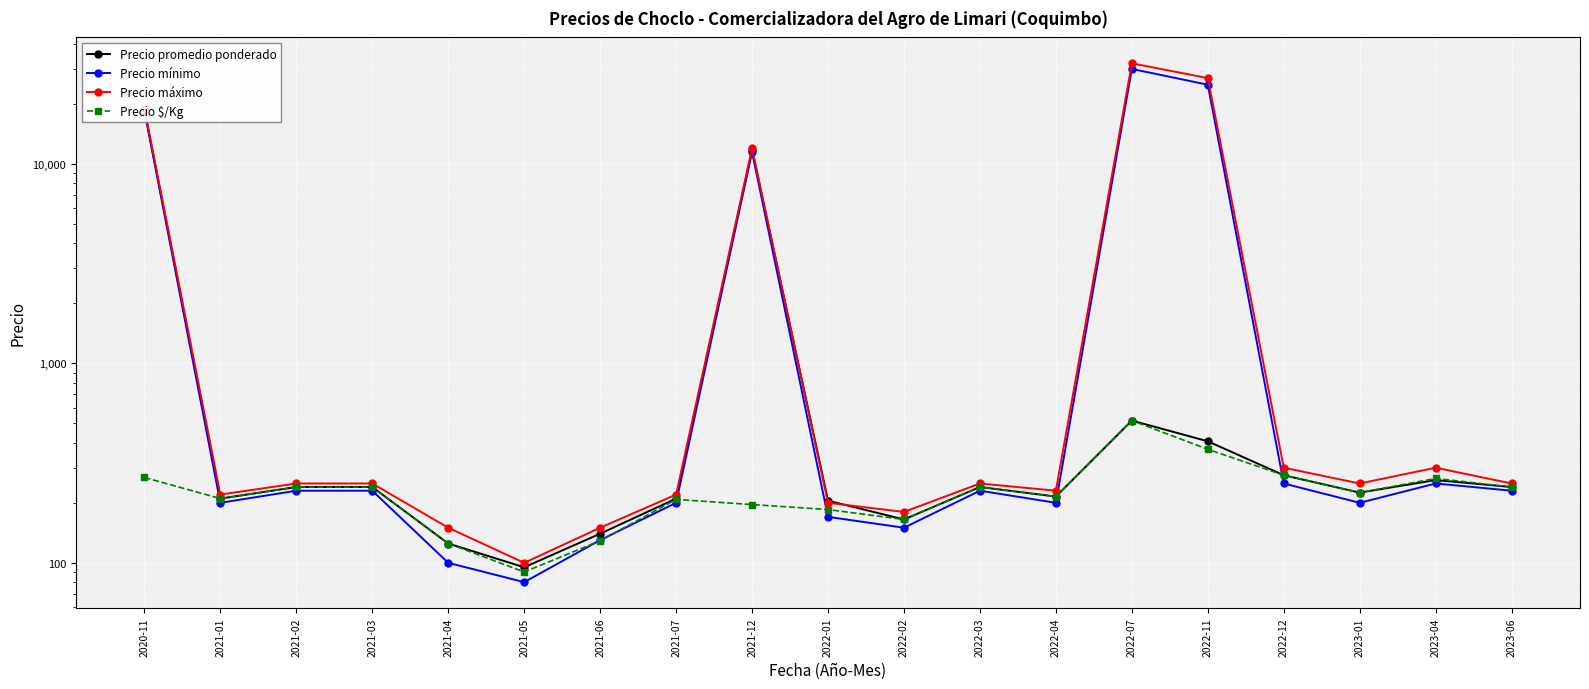

What position from the right is 2021-01?

18